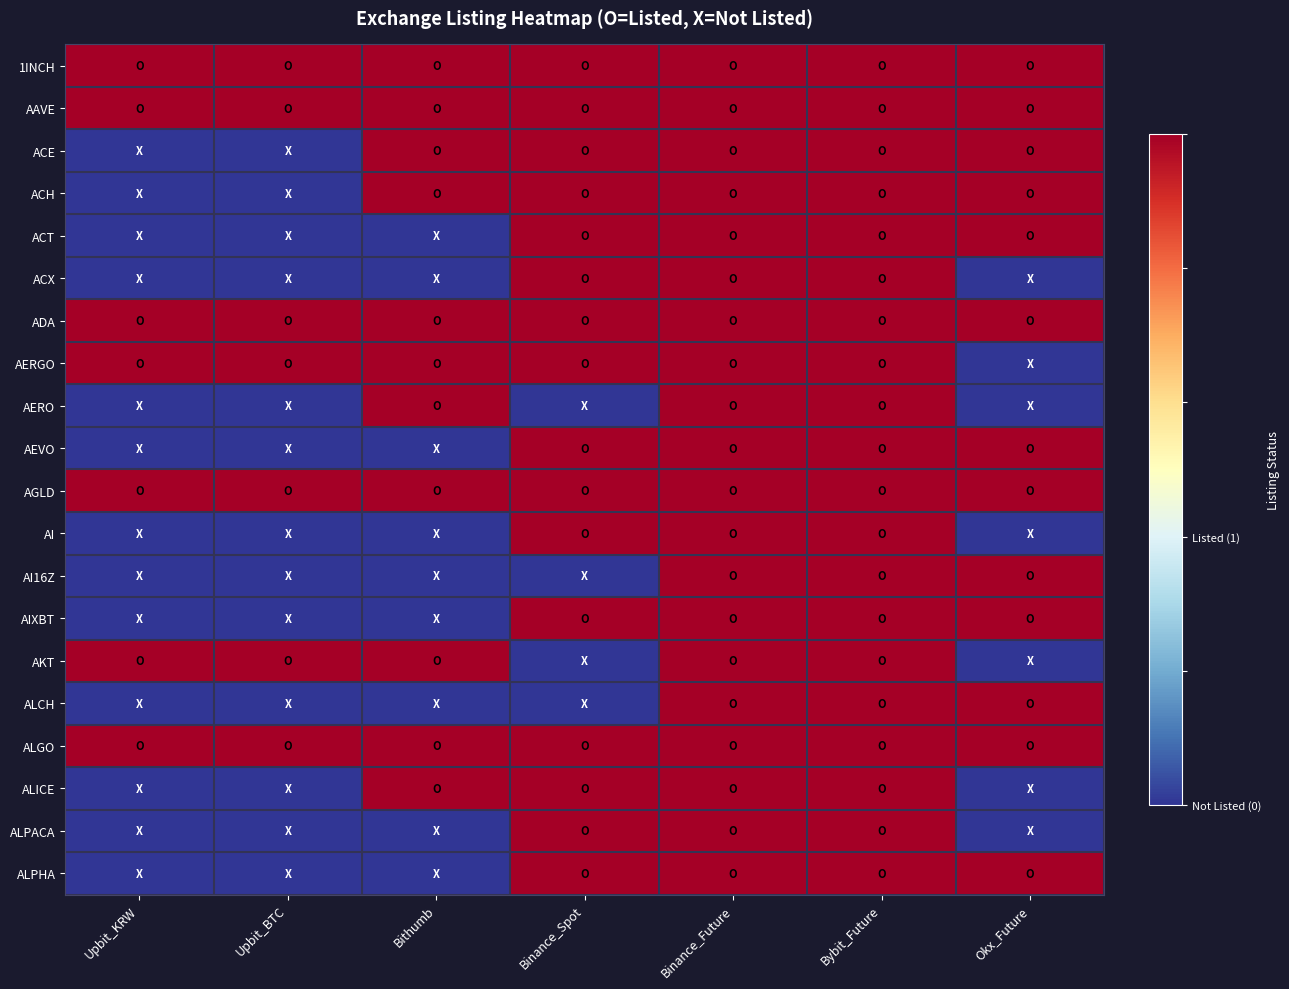

At how many categories does at least one series exceed 0?

7